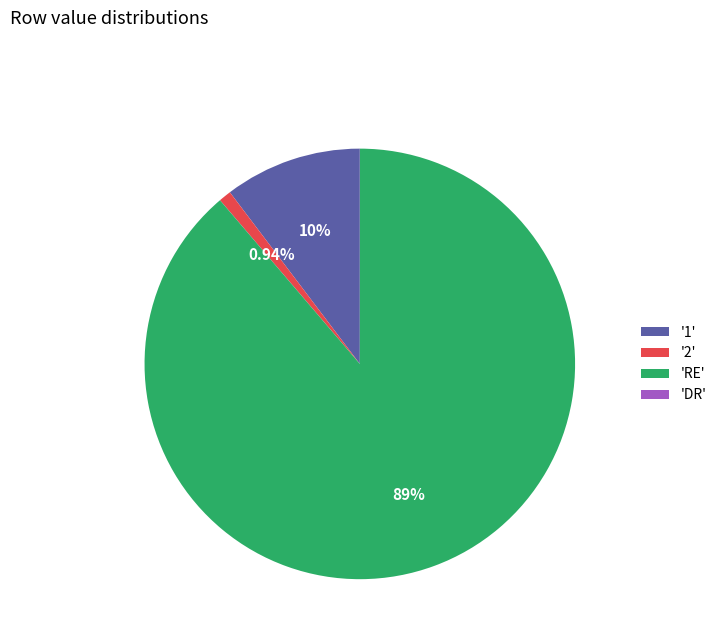

Which category has the biggest portion of the pie?

'RE'